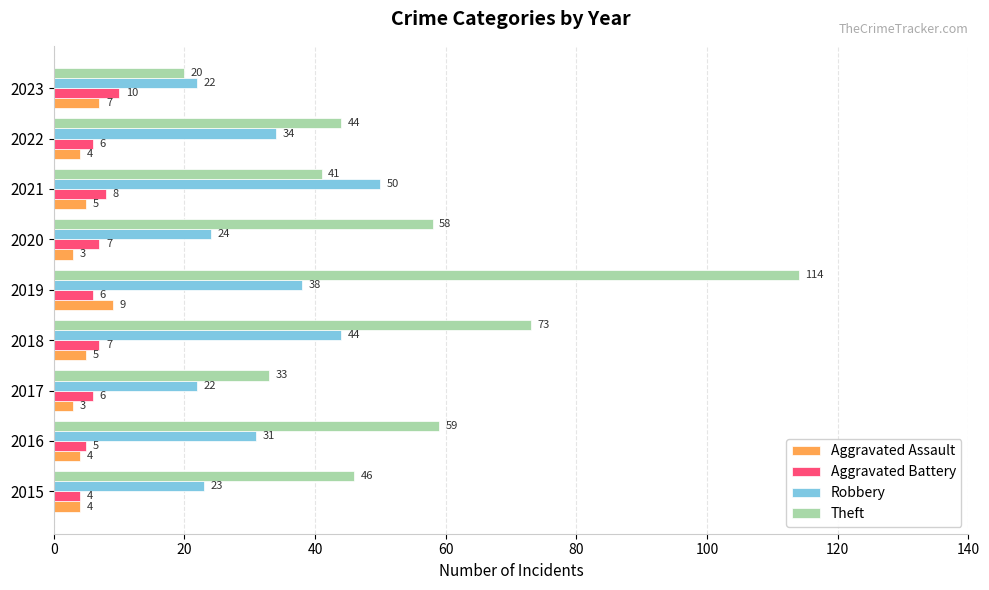

Is the value of Aggravated Assault at 2015 greater than the value of Aggravated Battery at 2023?

No